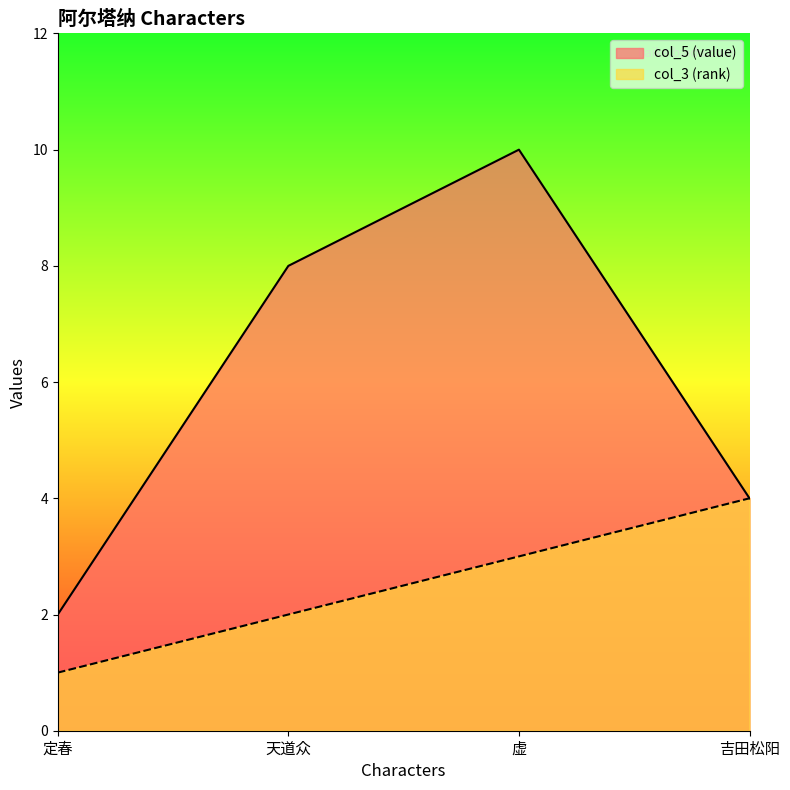

True or false: col_3 (rank) and col_5 (value) cross at least once.

False